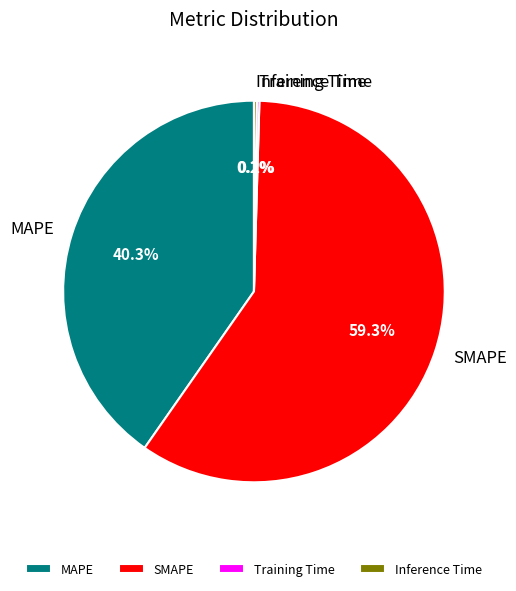

Is SMAPE the majority of the pie?

Yes